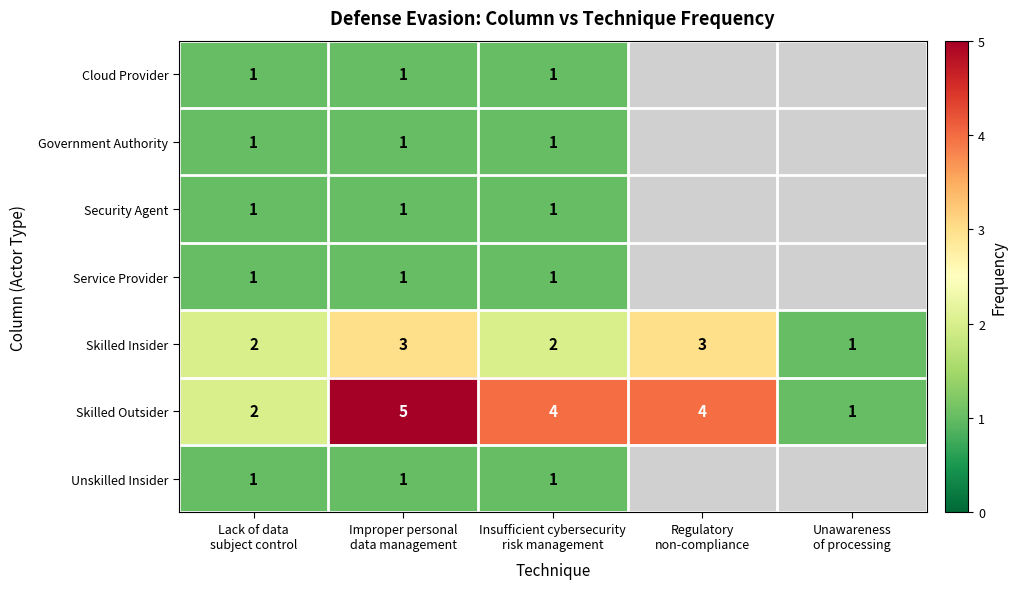

The Government Authority series shows 1 at Lack of data subject control. True or false?

True